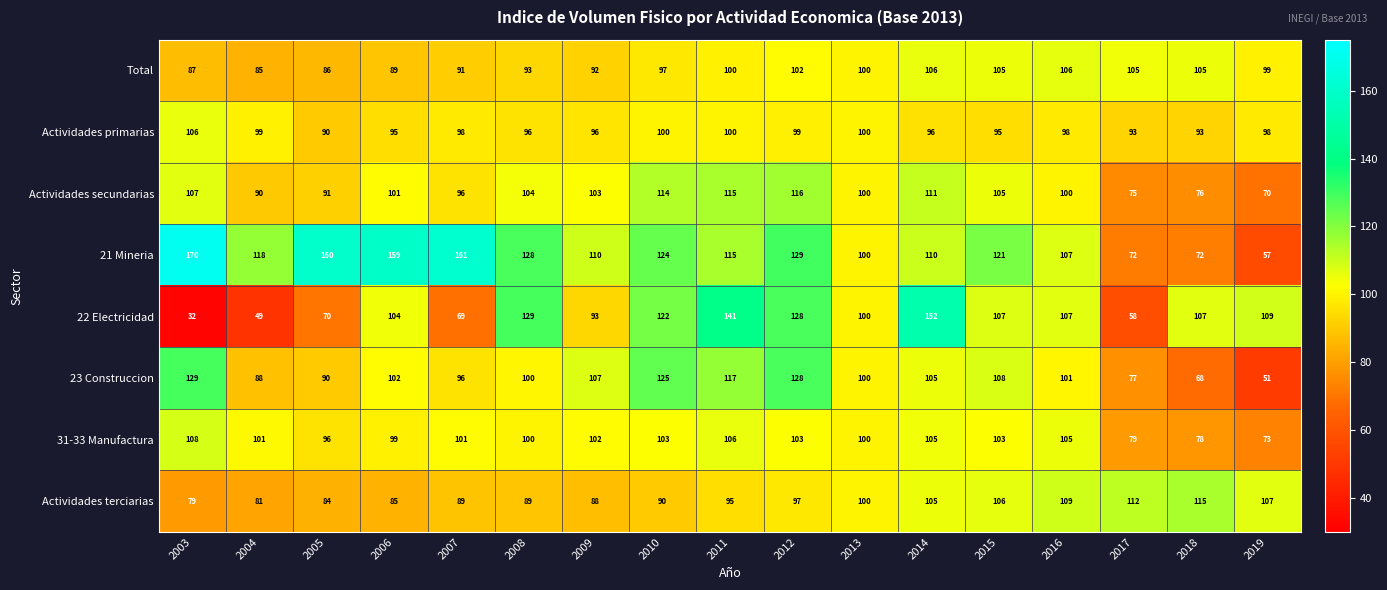

What is the minimum value shown in the chart?

32